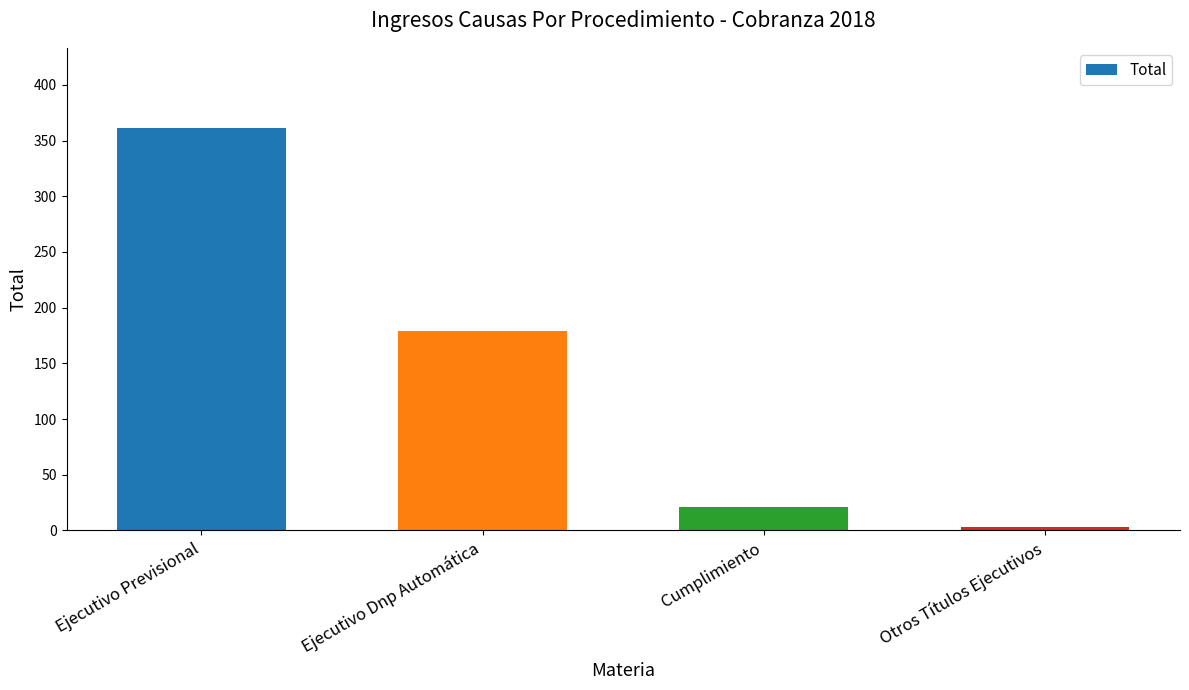

How many bars are there in total?

4